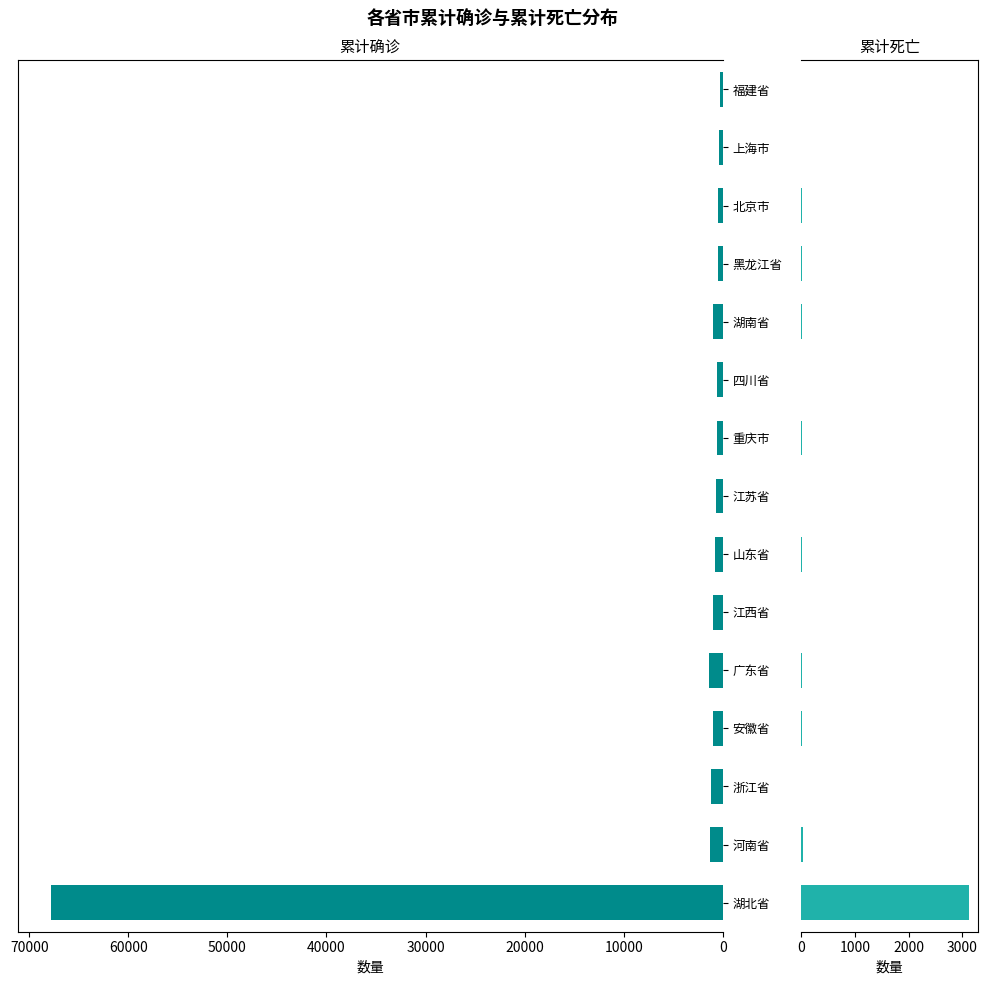

True or false: 累计死亡 has a value of 13 at 河南省.

False